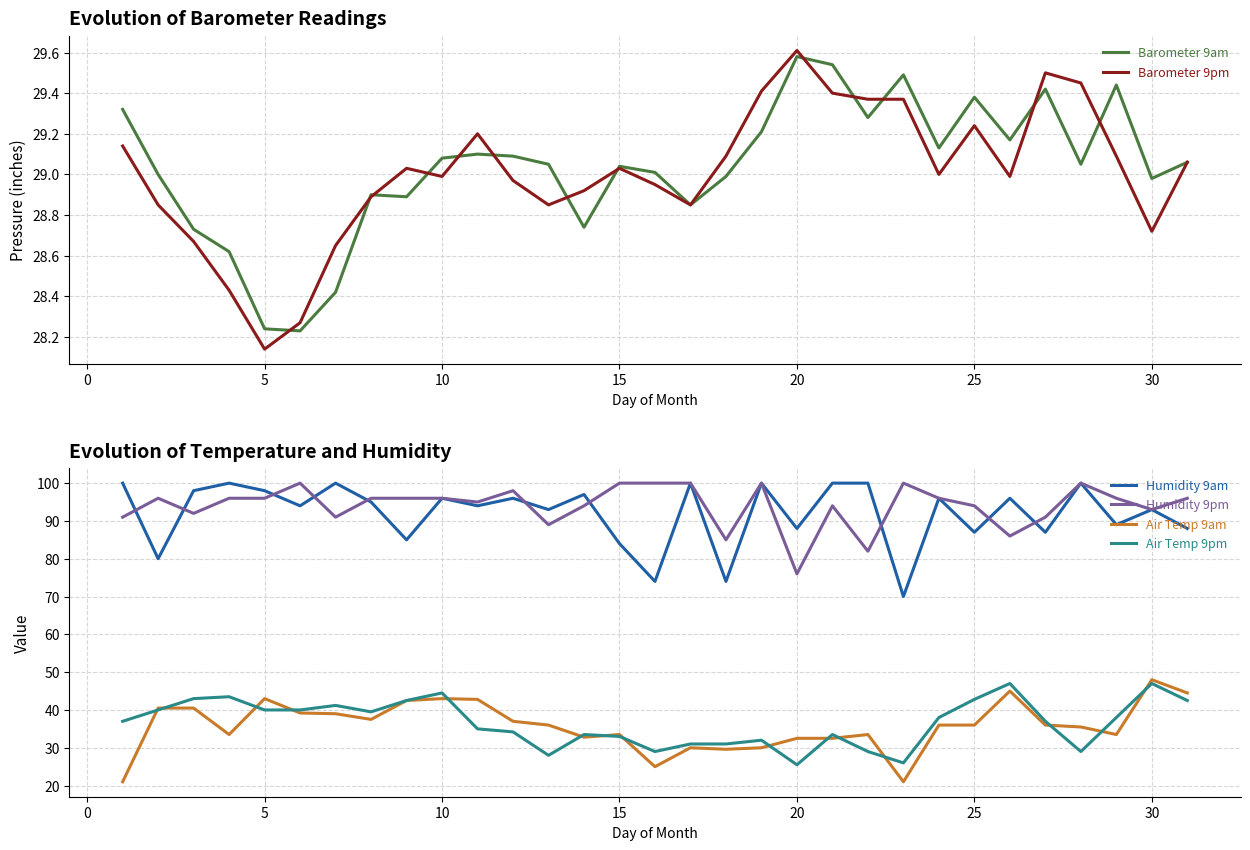

At which label does Barometer 9pm reach its peak?

20